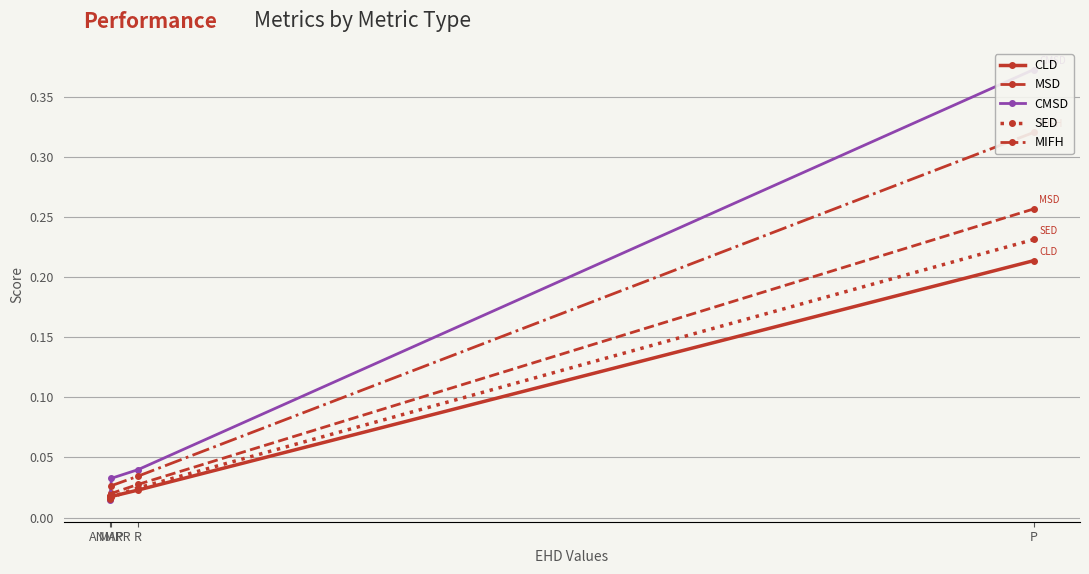

Reading left to right, list all the values displayed in this chart.

CLD: P=0.2	R=0.0	MAP=0.0	ANMRR=0.0
MSD: P=0.3	R=0.0	MAP=0.0	ANMRR=0.0
CMSD: P=0.4	R=0.0	MAP=0.0	ANMRR=0.0
SED: P=0.2	R=0.0	MAP=0.0	ANMRR=0.0
MIFH: P=0.3	R=0.0	MAP=0.0	ANMRR=0.0